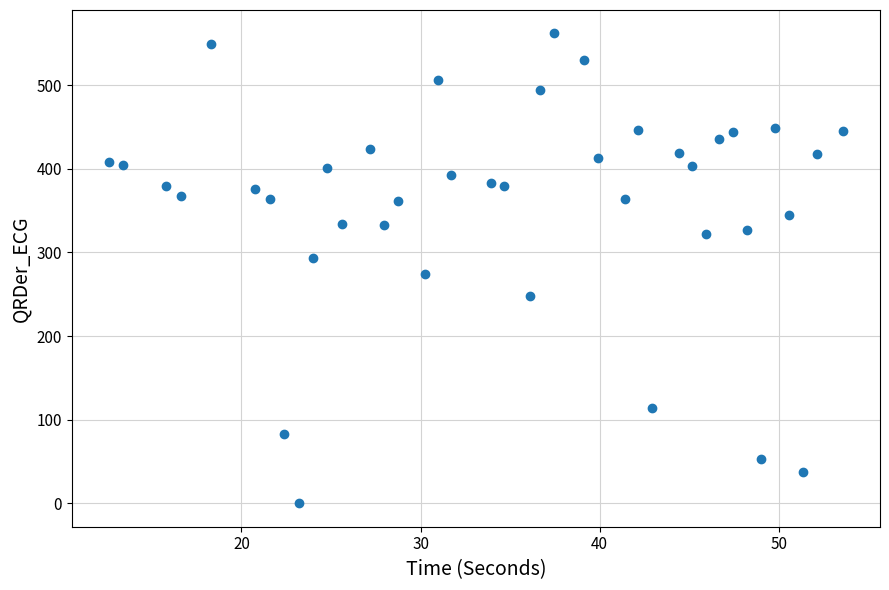

What is the range of Y values (max minus min)?

561.9